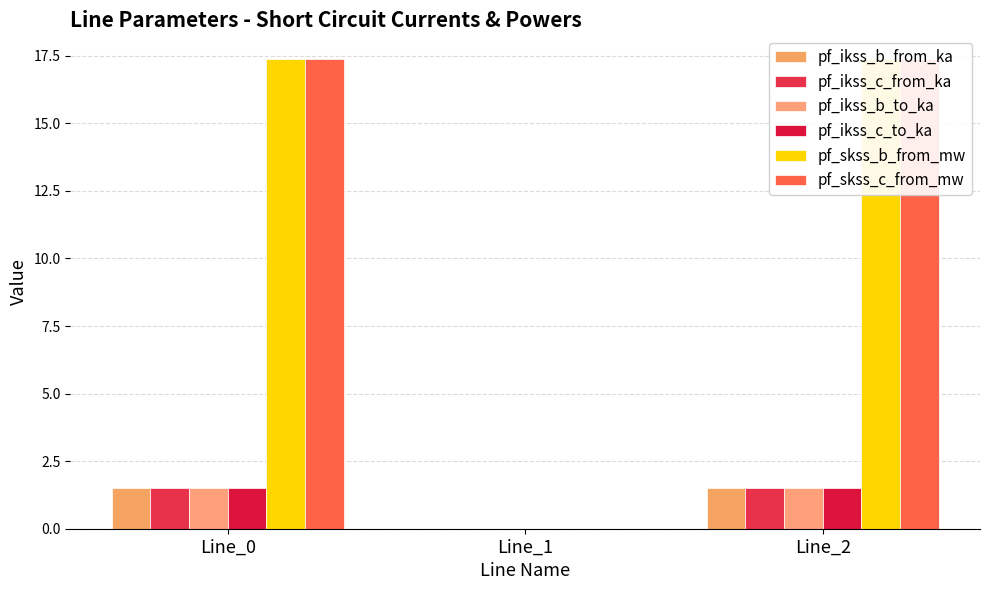

What are all the series names shown in the legend?

pf_ikss_b_from_ka, pf_ikss_c_from_ka, pf_ikss_b_to_ka, pf_ikss_c_to_ka, pf_skss_b_from_mw, pf_skss_c_from_mw